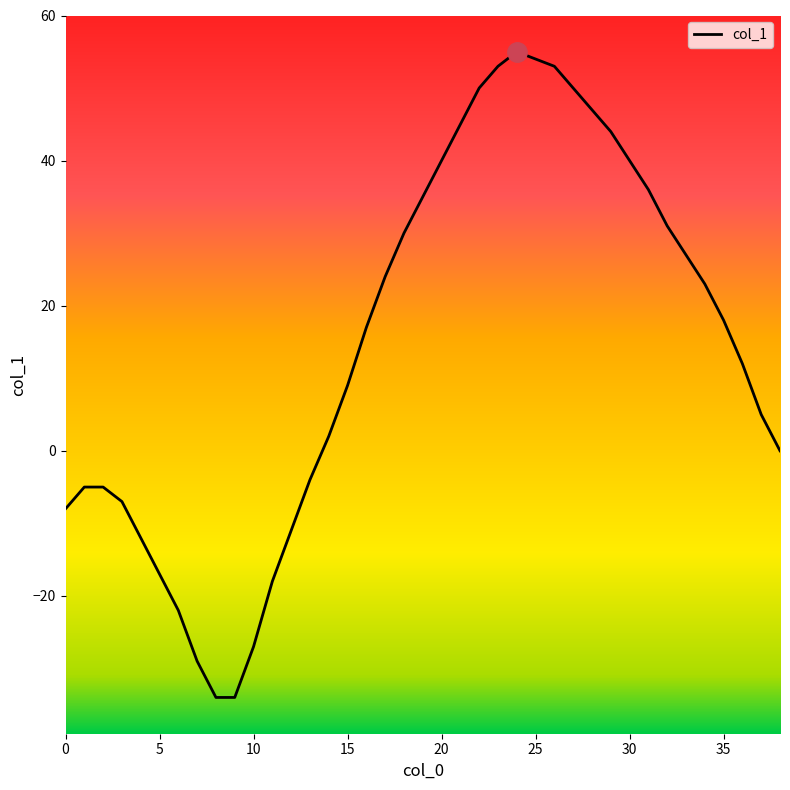

What is the difference between the maximum and minimum values?

89